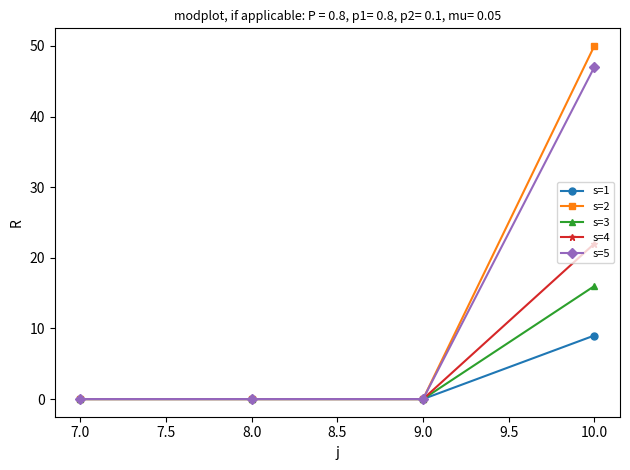

How many lines are shown in the chart?

5